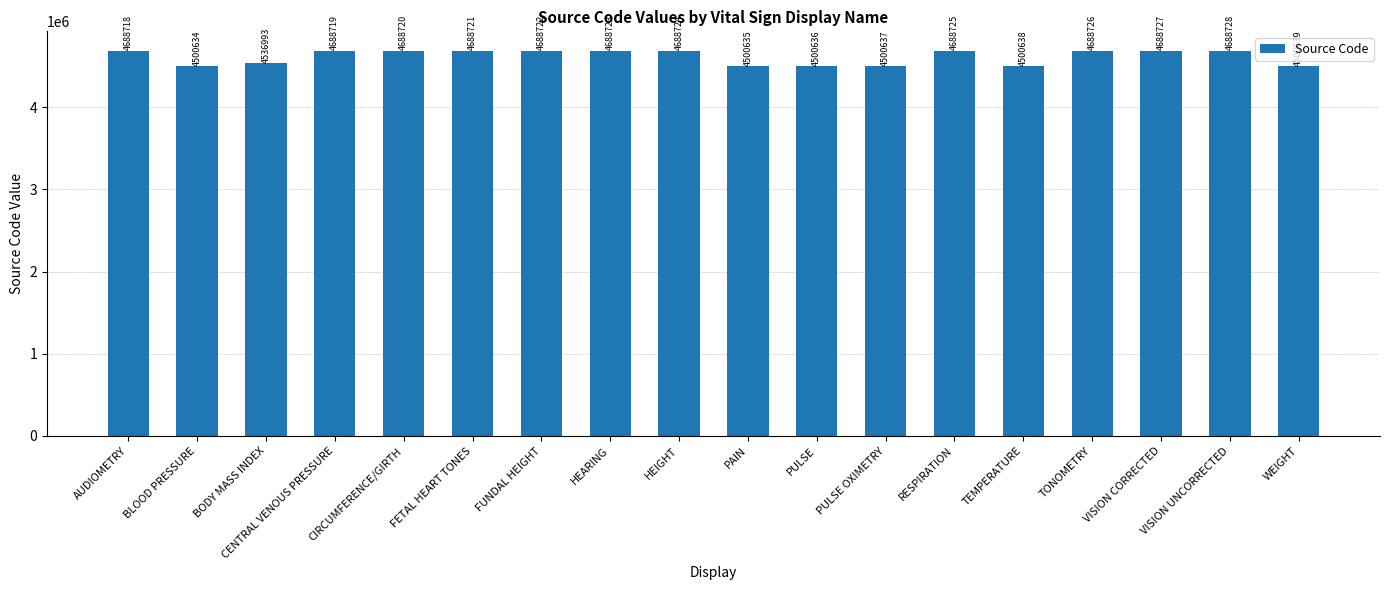

Does the chart contain stacked bars?

No